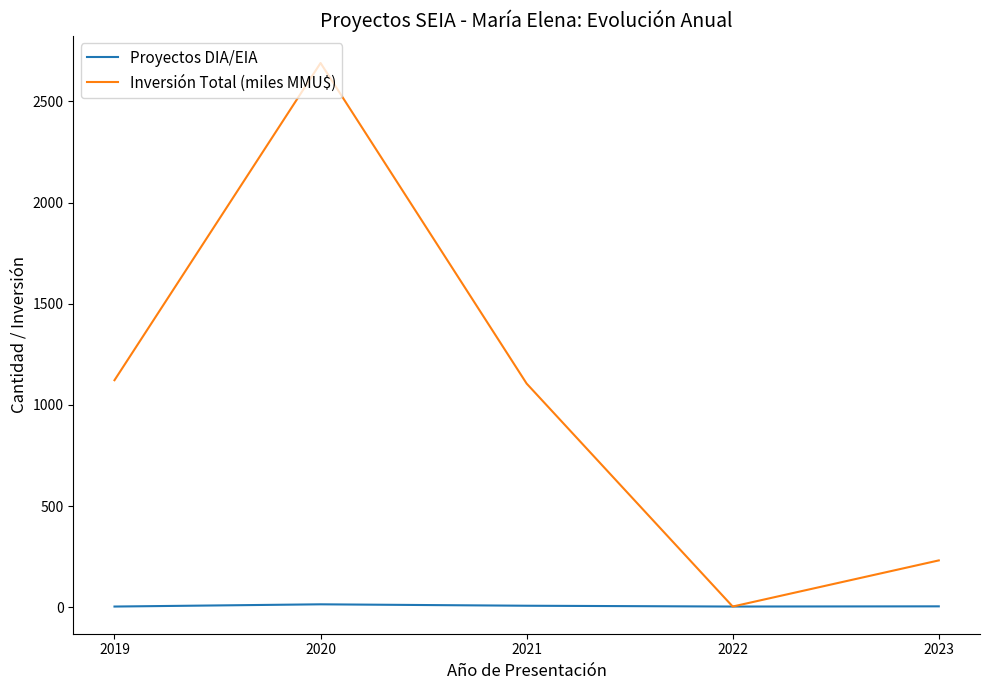

At how many categories does at least one series exceed 2037?

1